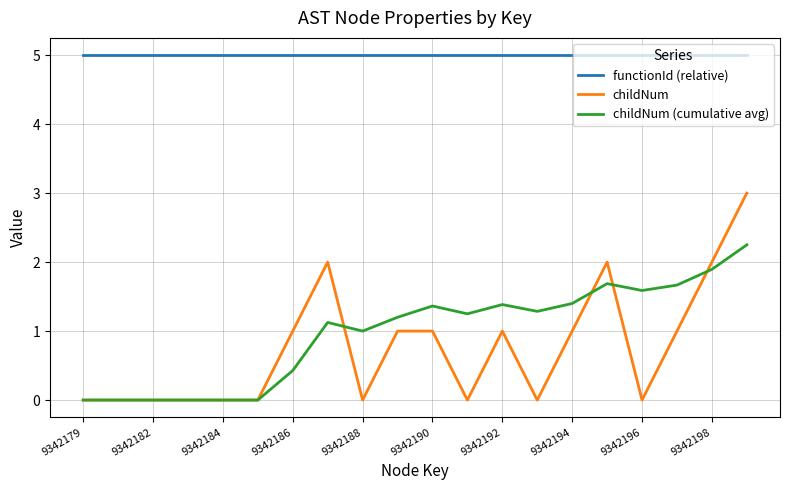

True or false: functionId (relative) and childNum (cumulative avg) intersect in this chart.

False